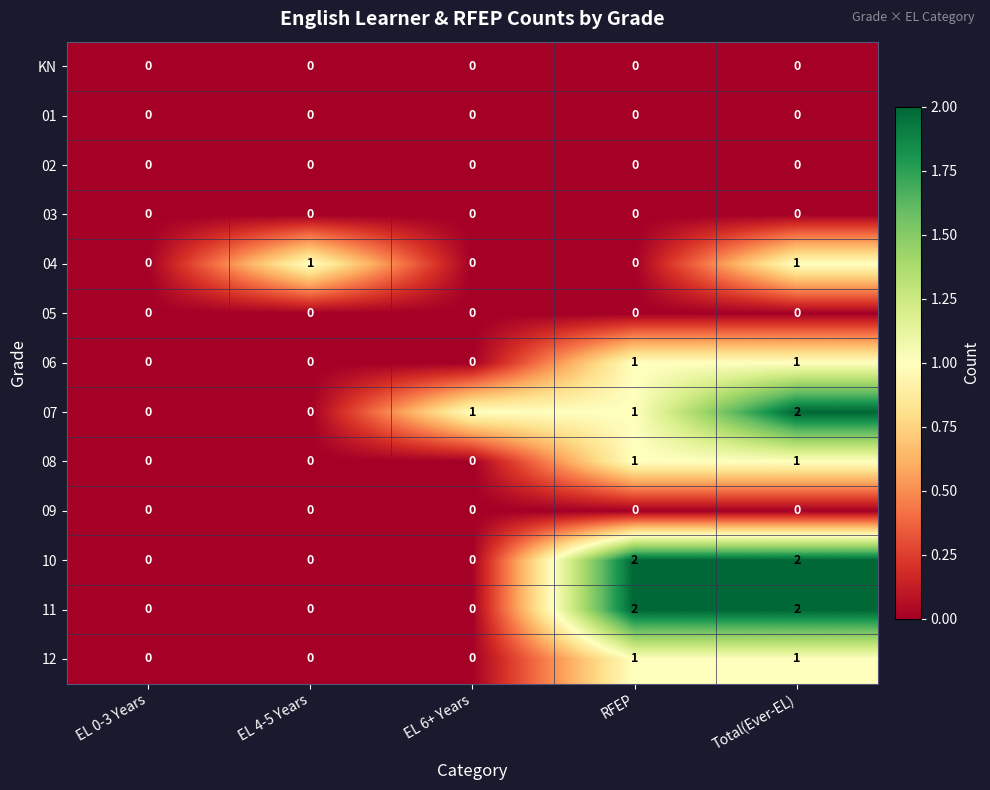

True or false: 12 has a value of 0 at EL 0-3 Years.

True